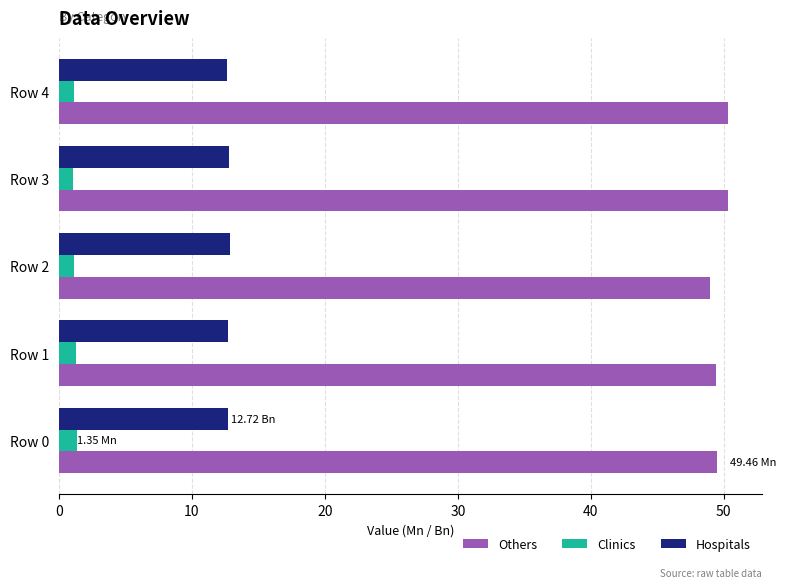

What is the difference between the highest and lowest values at Row 3?

49.2